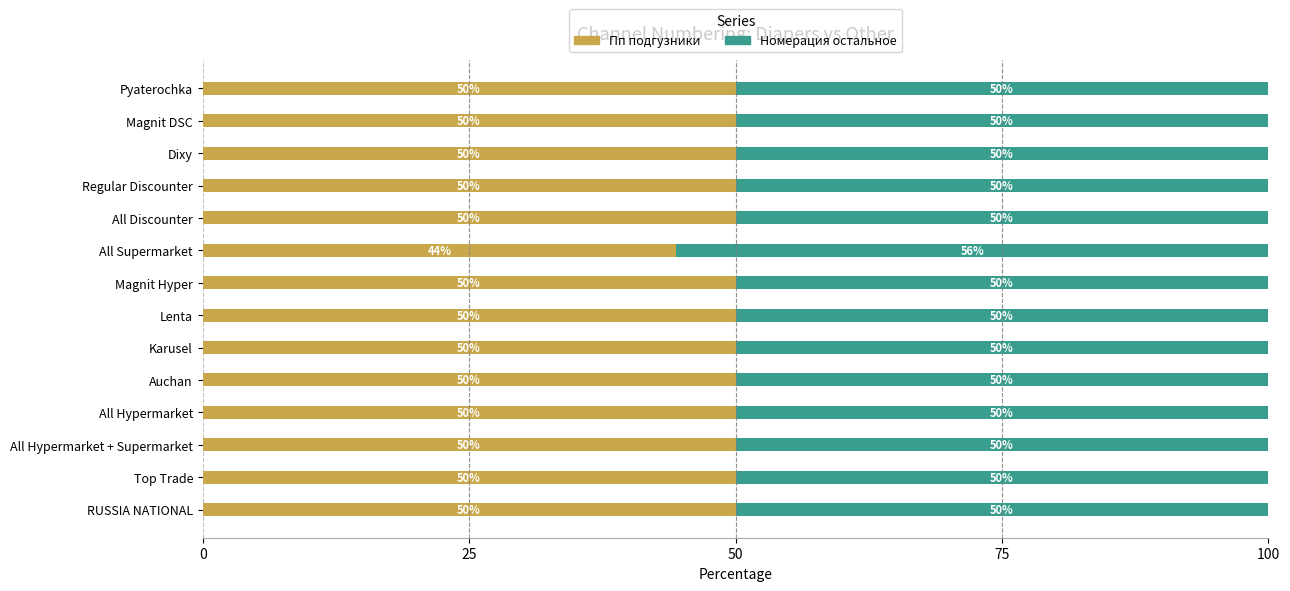

Count the Пп подгузники values in the range 50 to 51.

13